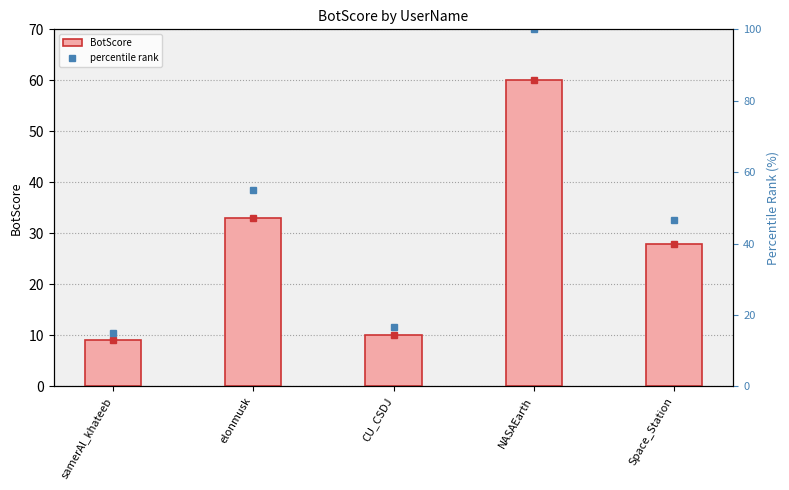

The value of BotScore at samerAl_khateeb is 4.9. True or false?

False